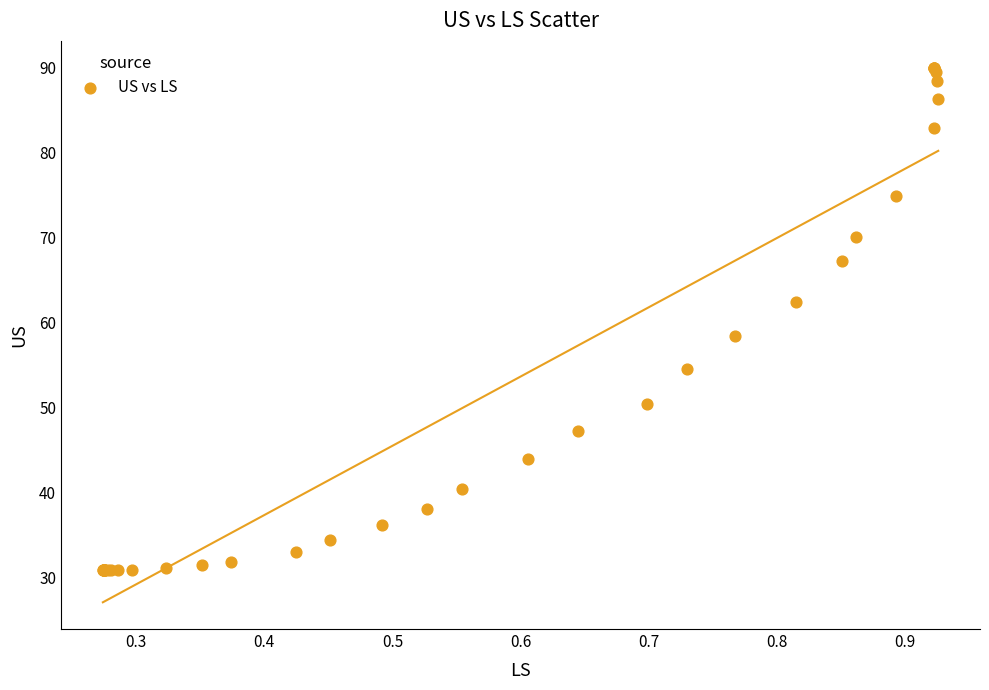

What Y value in the scatter plot is closest to 60?

58.4